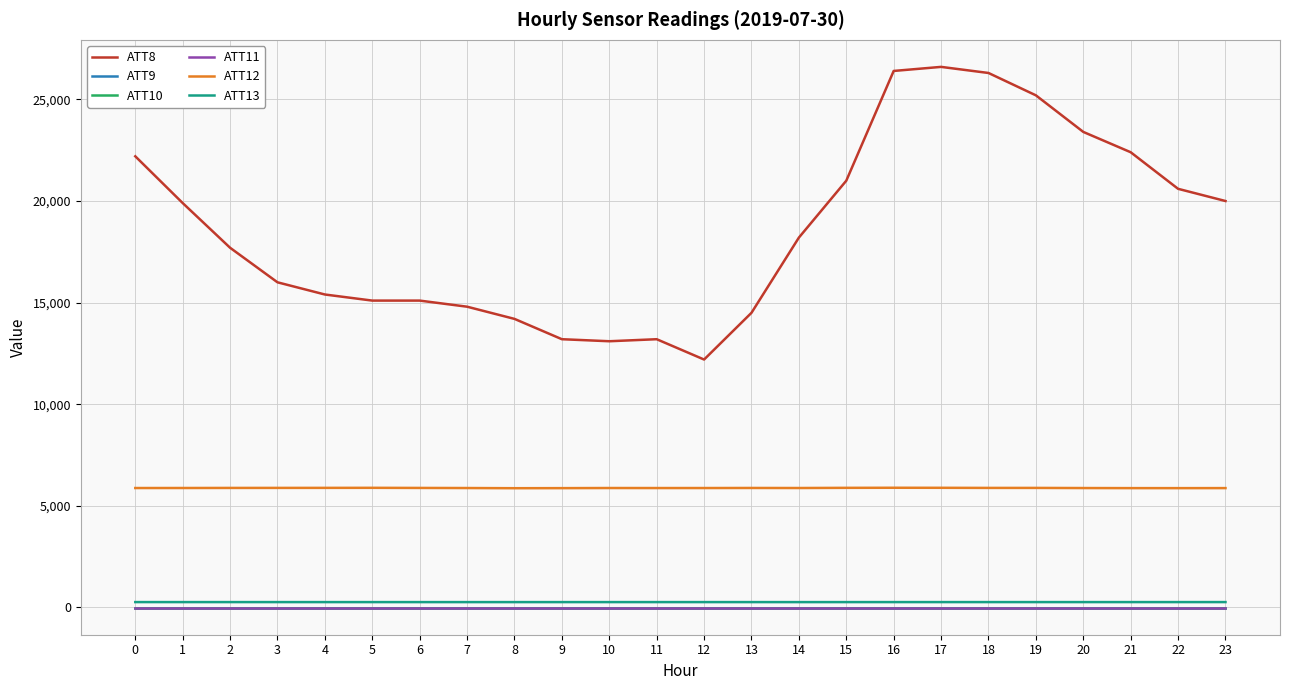

True or false: ATT10 and ATT12 intersect in this chart.

False